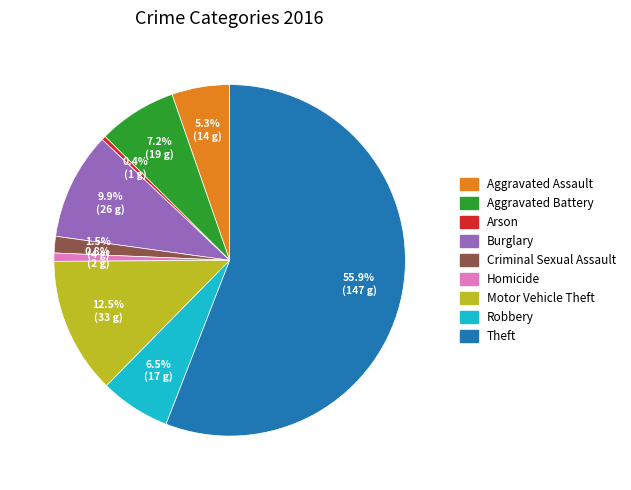

Is Theft the majority of the pie?

Yes